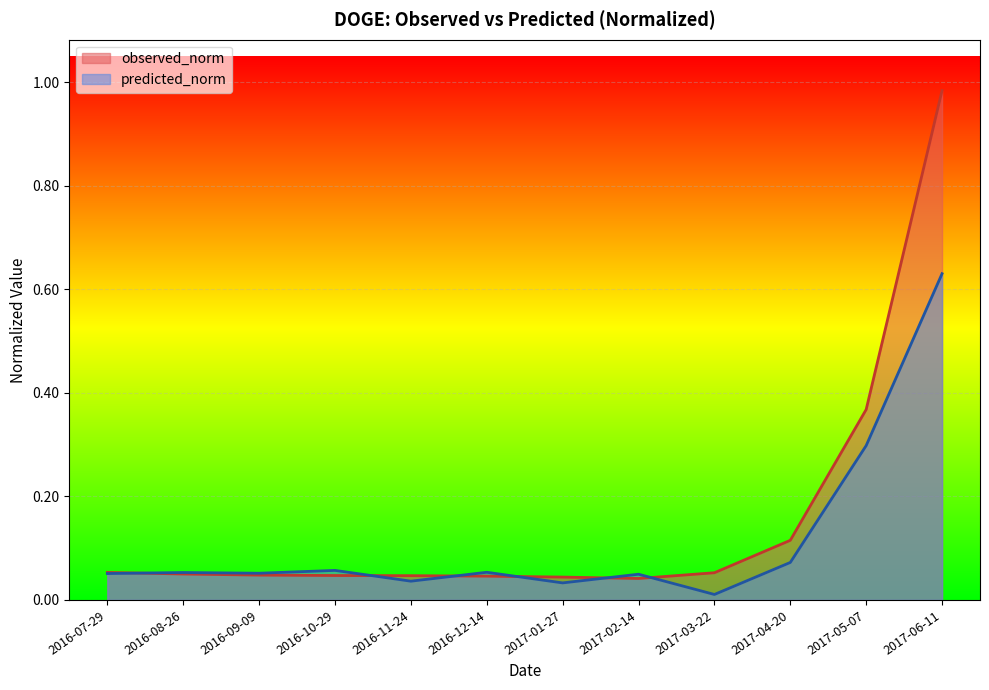

Which series has the widest spread of values?

observed_norm